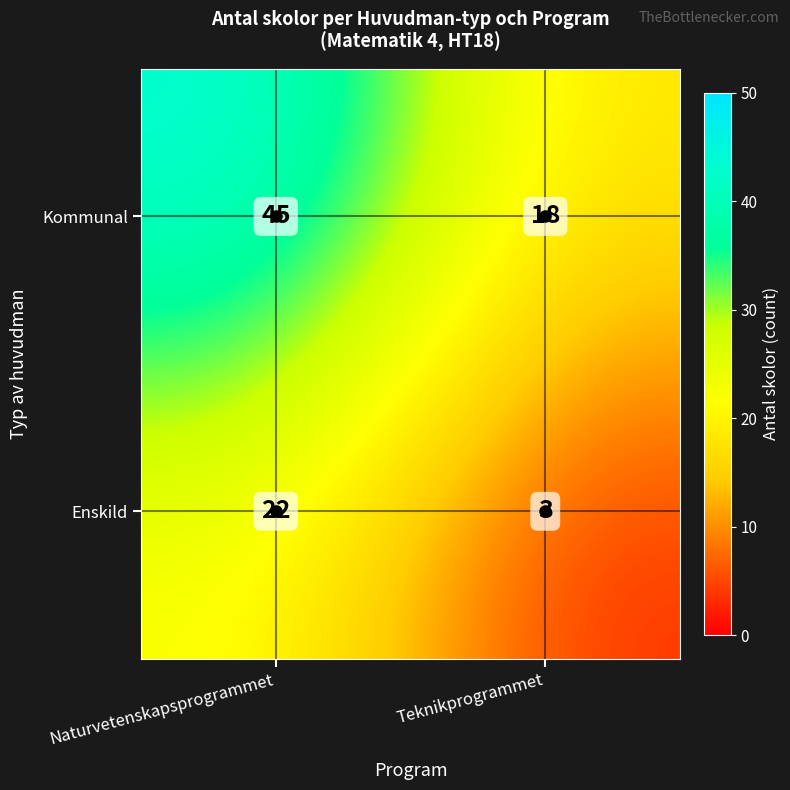

Is it true that Kommunal equals 26 at Teknikprogrammet?

False